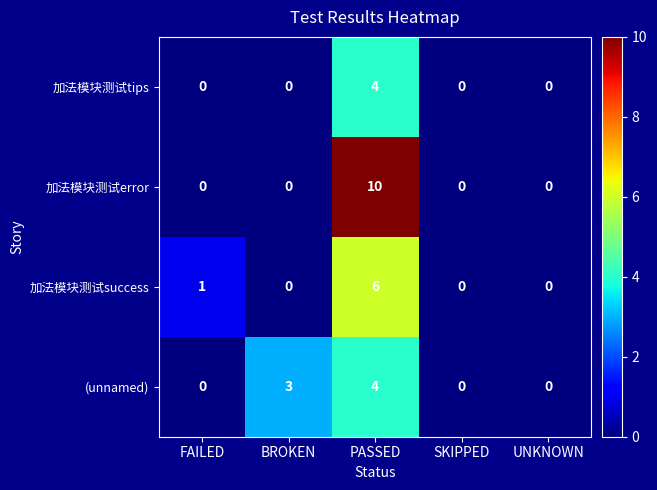

What is the spread (max minus min) of values at BROKEN?

3